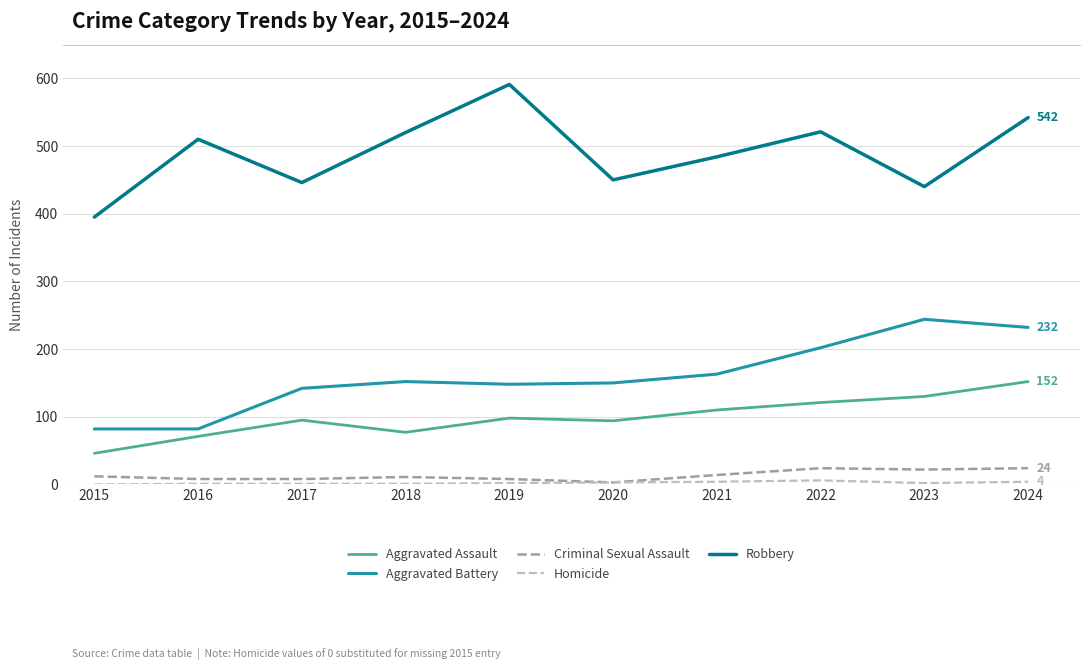

Which category has the highest value in the Robbery series?

2019